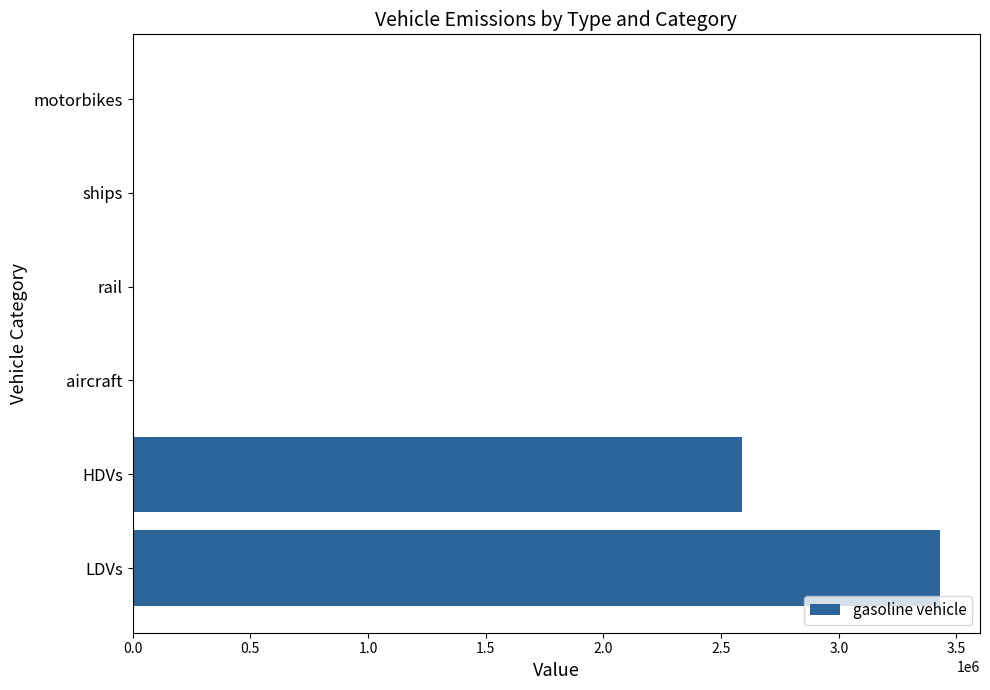

What is the change in value from HDVs to ships?

-2587286.0